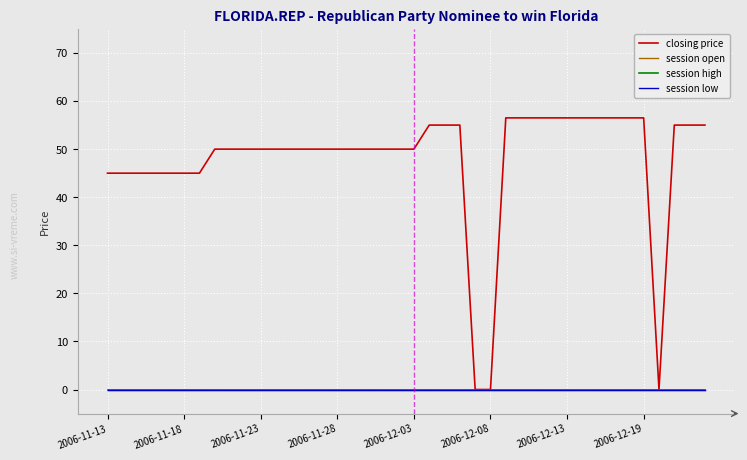

How many lines are shown in the chart?

4